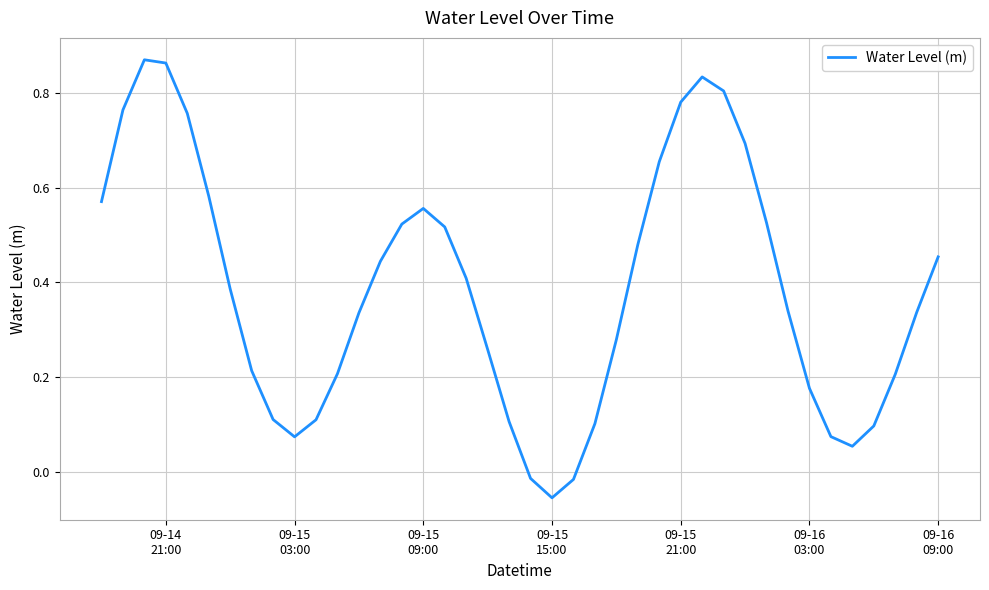

At which category does the data reach its first local valley?

09-15
03:00